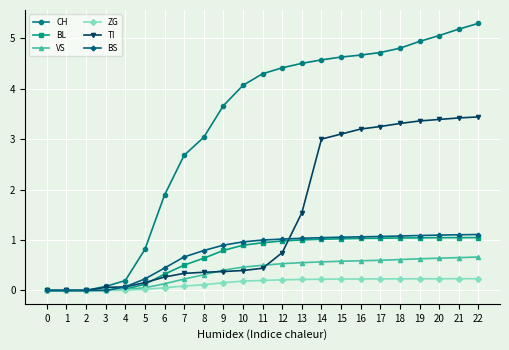

True or false: BS has a value of 1.5 at 10.

False